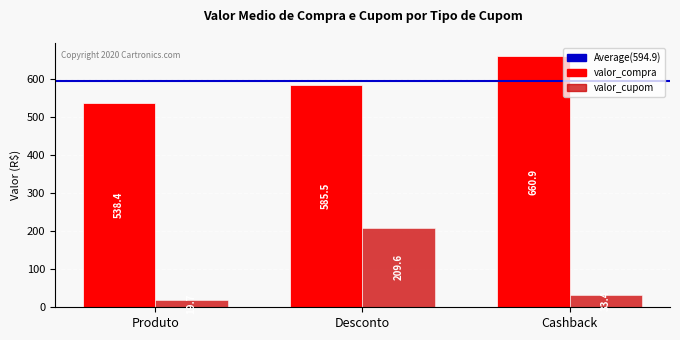

Which series has the largest range (max minus min)?

valor_cupom